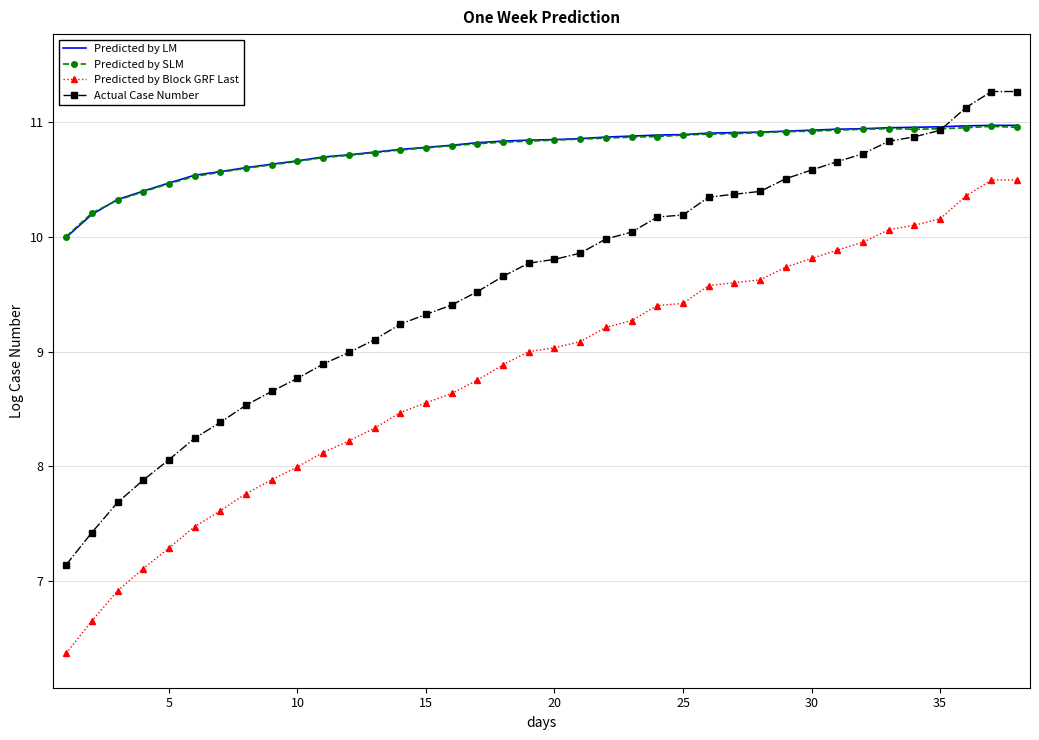

True or false: Predicted by Block GRF Last and Actual Case Number cross at least once.

False